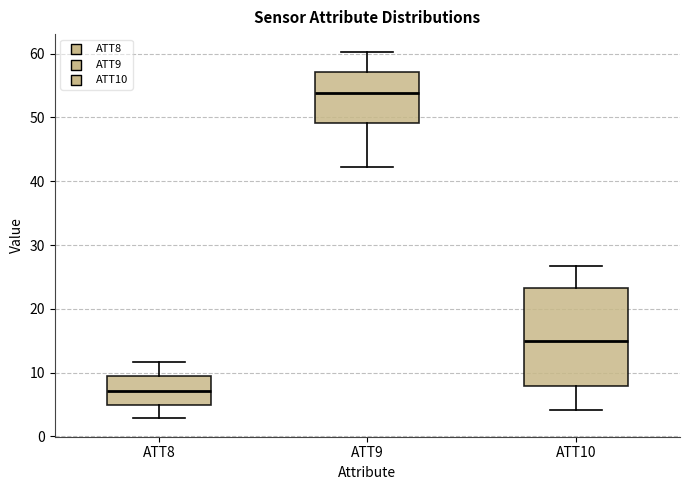

Reading left to right, transcribe this box plot: for each box, give where its median line is, the range the box spans, and where its two whiskers end, as read against the y-axis. The values are not printed on the chart, so give them approximately, as read against the axis.

ATT8: median 7, box 5 to 9, whiskers 3 to 12
ATT9: median 54, box 49 to 57, whiskers 42 to 60
ATT10: median 15, box 8 to 23, whiskers 4 to 27